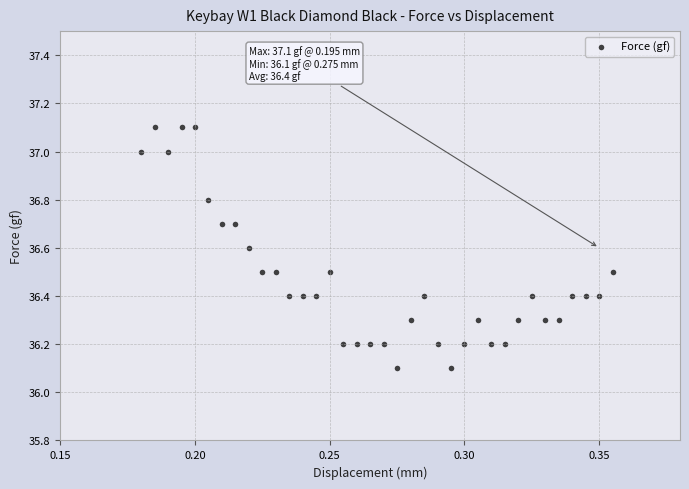

What is the range of Y values (max minus min)?

1.0